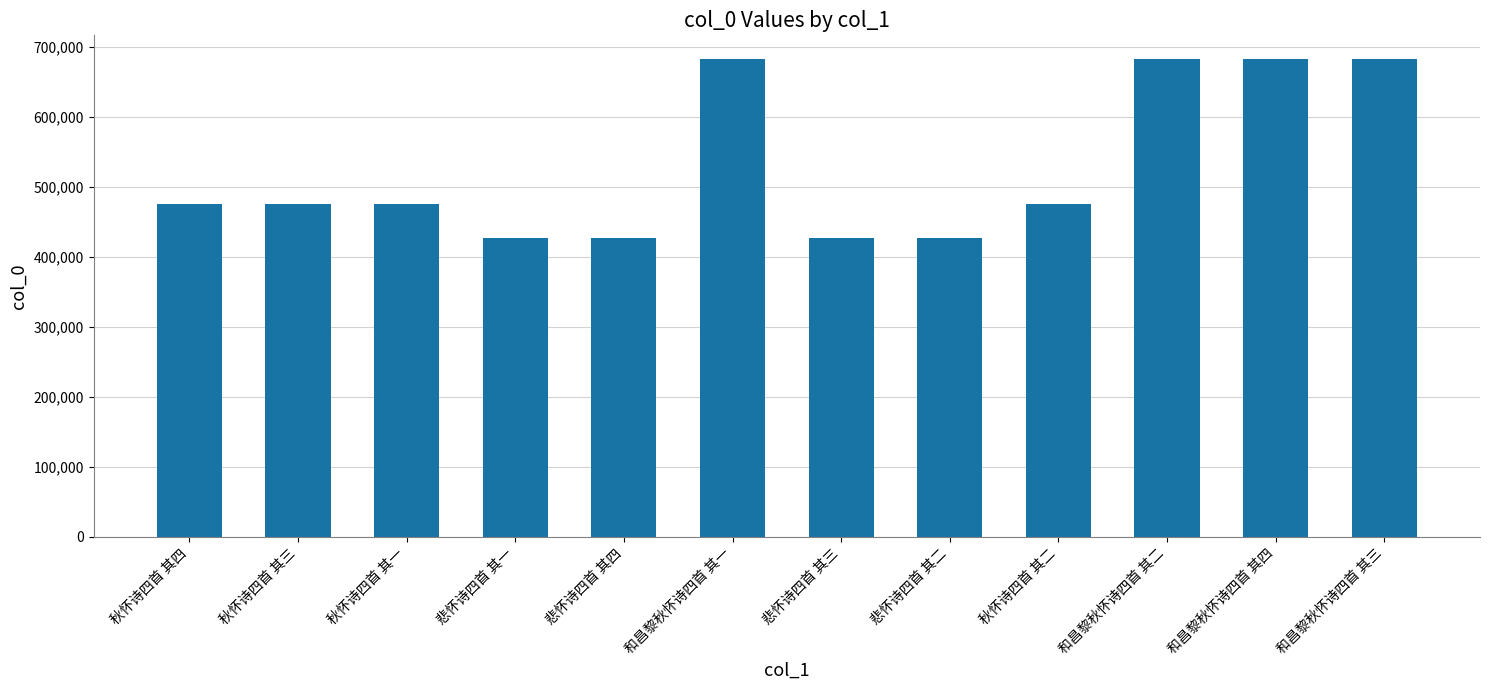

What is the value of the 8th bar from the left?

426536